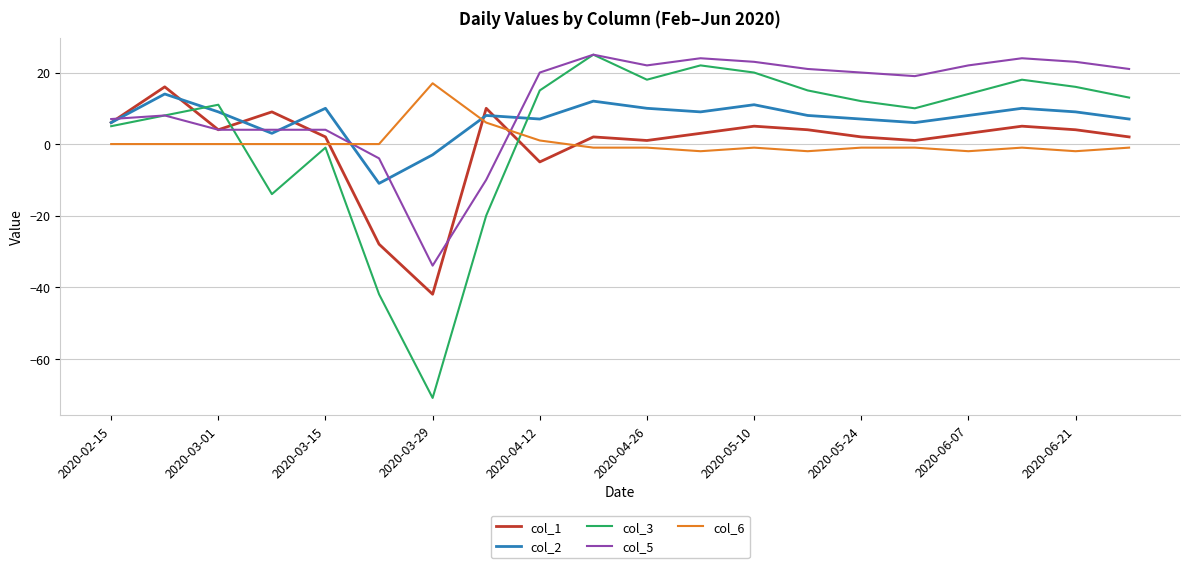

Which series has the largest total across all categories?

col_5